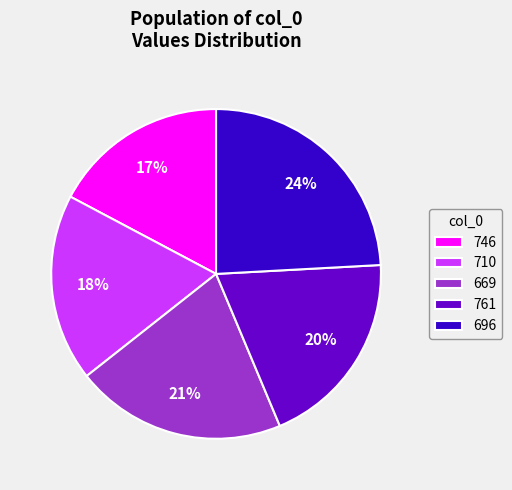

Rank the categories by value from lowest to highest.

746, 710, 761, 669, 696